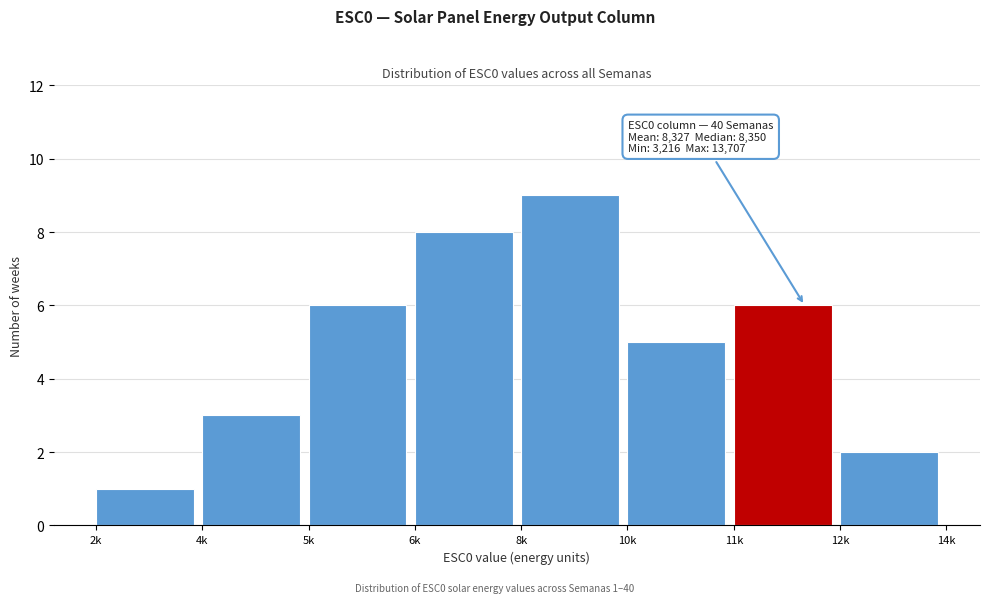

Reading left to right, extract all data points from this chart.

1	3	6	8	9	5	6	2